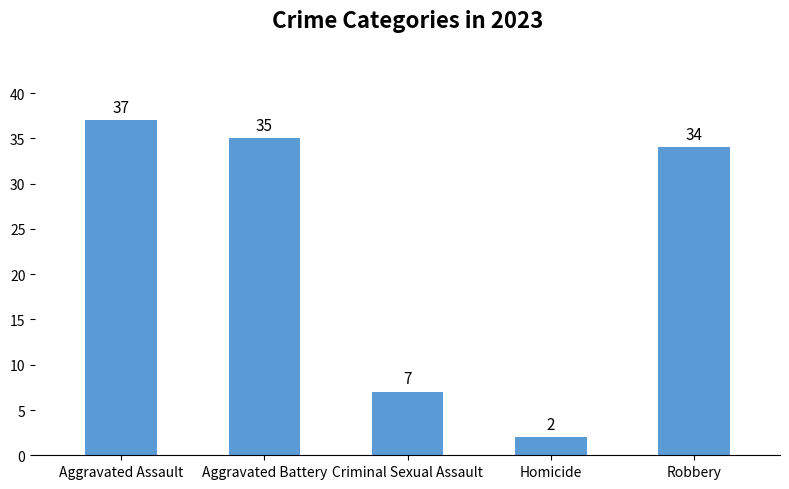

Does the chart contain any negative values?

No